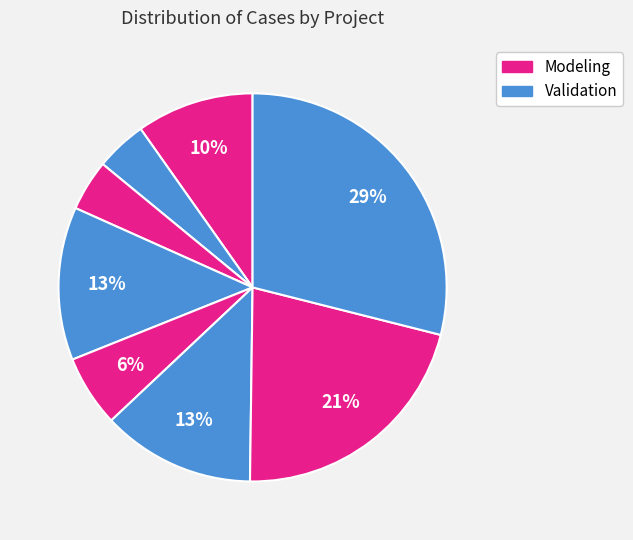

How many segments does this pie chart have?

8